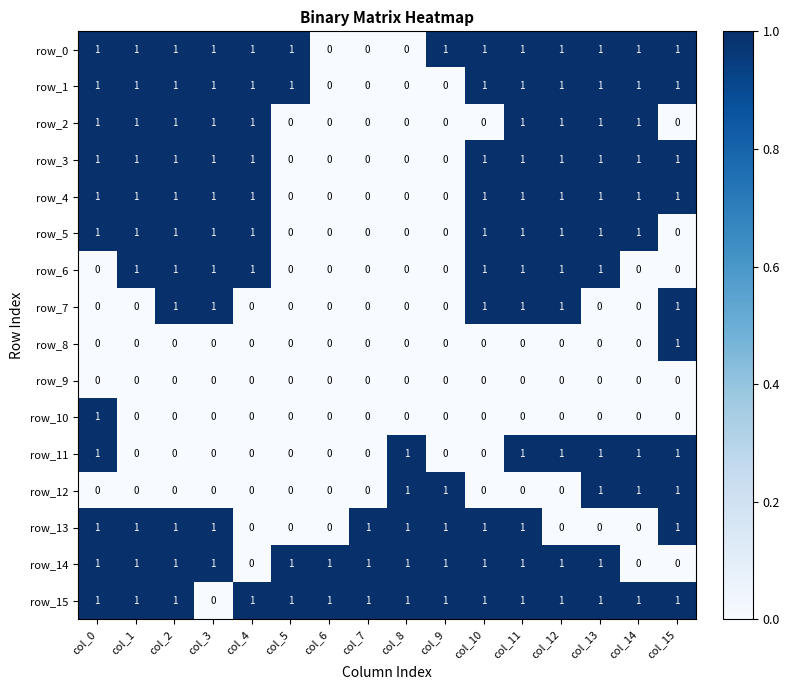

What is the sum of all row_4 values?

11